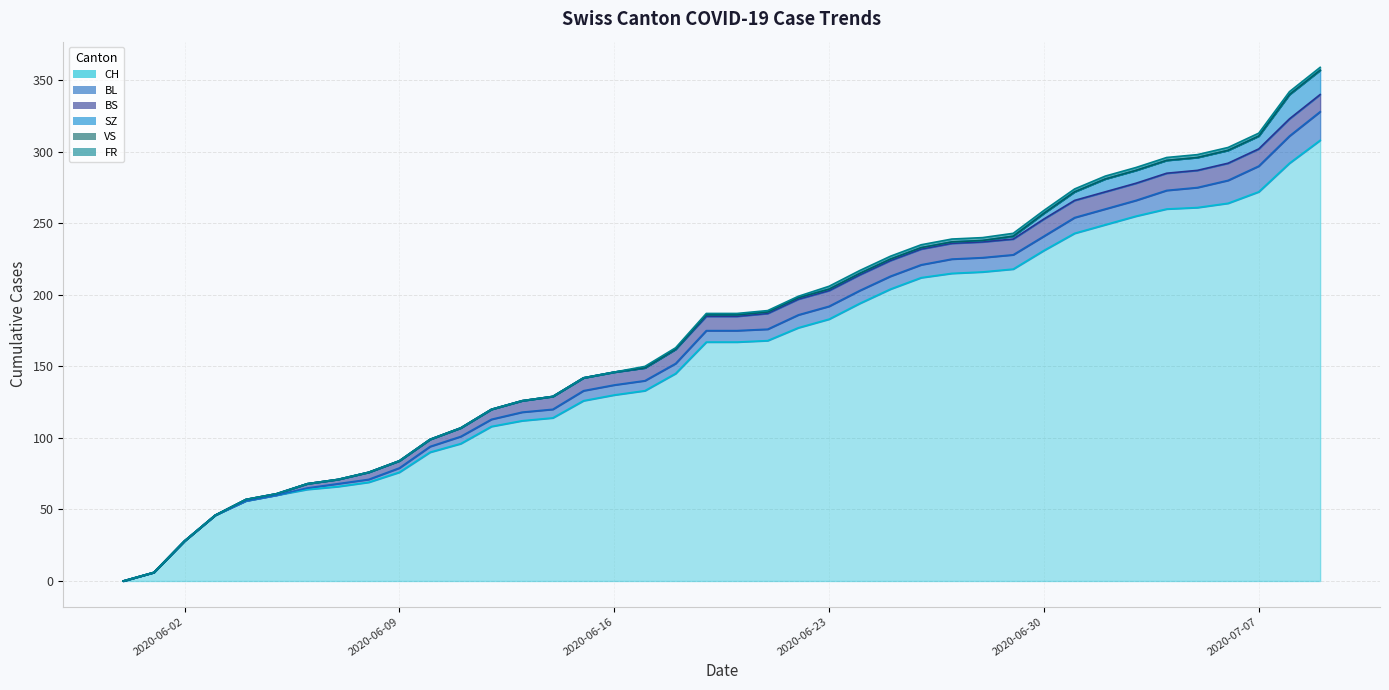

Reading right to left, extract all data points from this chart.

CH: 308	292	272	264	261	260	255	249	243	231	218	216	215	212	204	194	183	177	168	167	167	145	133	130	126	114	112	108	96	90	76	69	66	64	60	56	46	28	6	0
BL: 20	19	18	16	14	13	11	11	11	10	10	10	10	9	9	9	9	9	8	8	8	7	7	7	7	6	6	5	5	4	3	2	2	1	0	0	0	0	0	0
BS: 12	12	12	12	12	12	12	12	12	12	11	11	11	11	11	11	11	11	11	10	10	10	9	9	9	9	8	7	6	5	5	5	3	3	1	1	0	0	0	0
SZ: 17	17	9	9	9	9	9	9	6	4	2	1	1	1	1	1	1	1	1	1	1	0	0	0	0	0	0	0	0	0	0	0	0	0	0	0	0	0	0	0
VS: 0	0	0	0	0	0	0	0	0	0	0	0	0	0	0	0	0	0	0	0	0	0	0	0	0	0	0	0	0	0	0	0	0	0	0	0	0	0	0	0
FR: 2	2	2	2	2	2	2	2	2	2	2	2	2	2	2	2	2	1	1	1	1	1	1	0	0	0	0	0	0	0	0	0	0	0	0	0	0	0	0	0